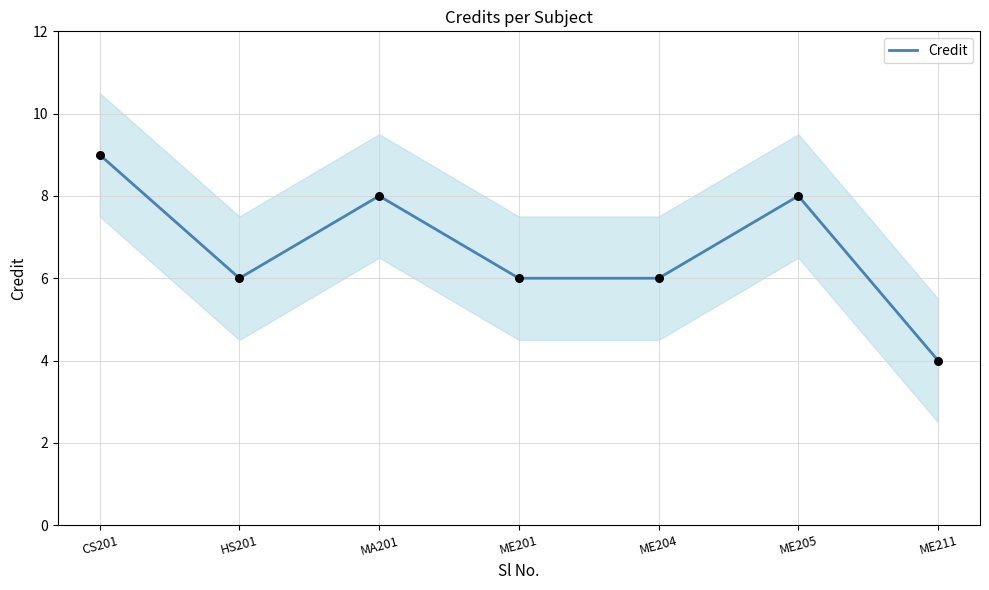

What is the ratio of the value at HS201 to the value at ME205?

0.8